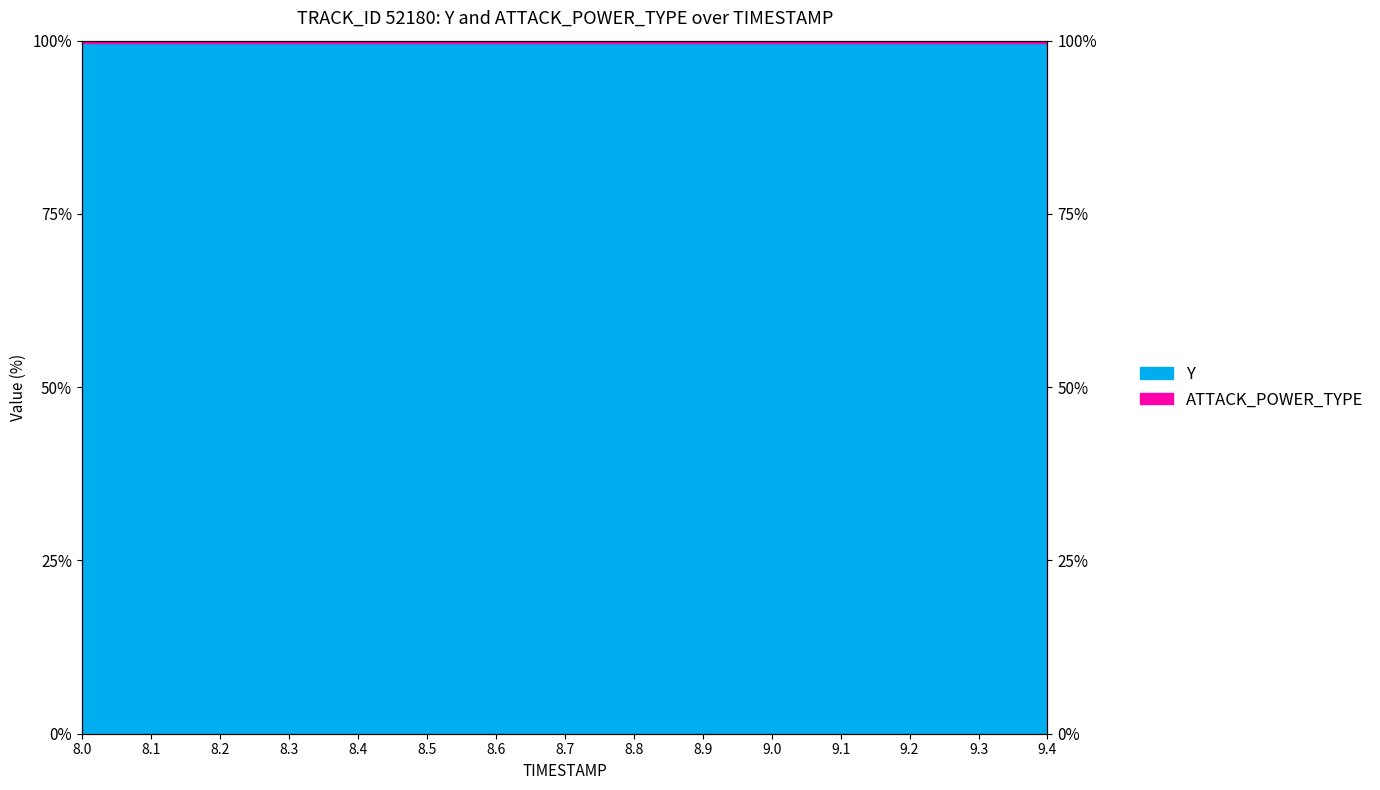

What is the average value?

99.6